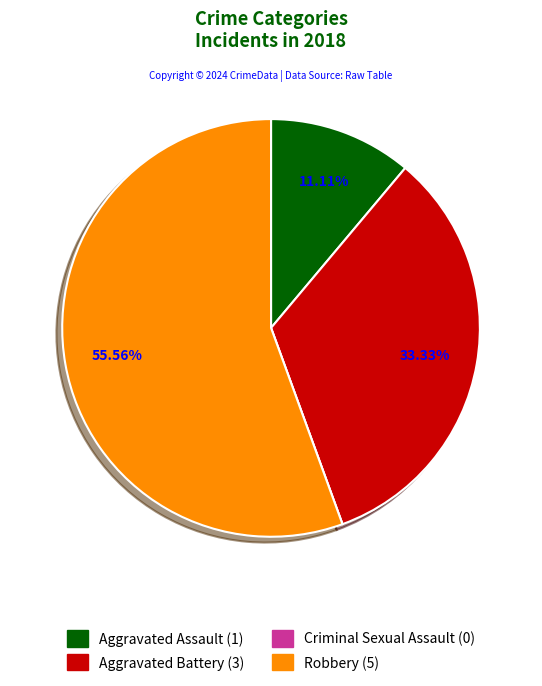

What is the largest slice in the pie chart?

Robbery